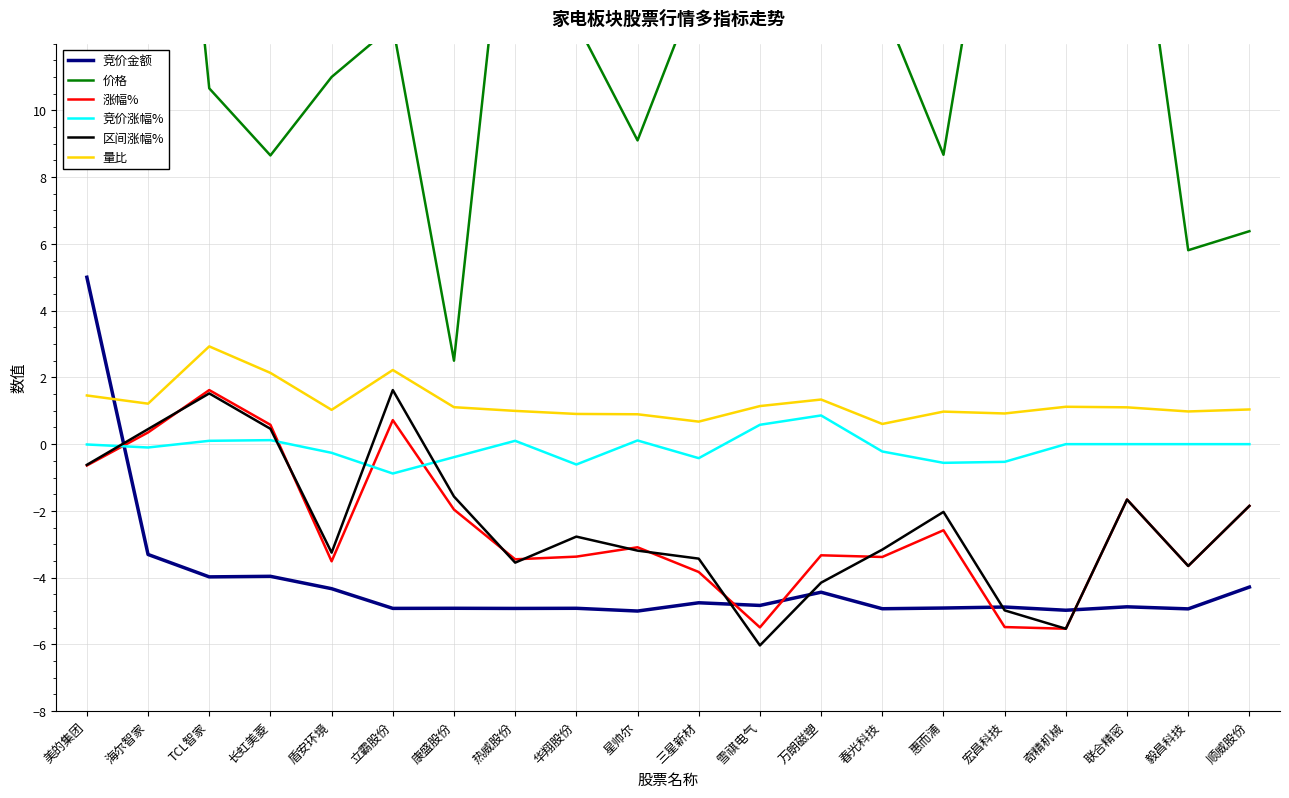

Is it true that 竞价金额 equals -1.4 at 联合精密?

False